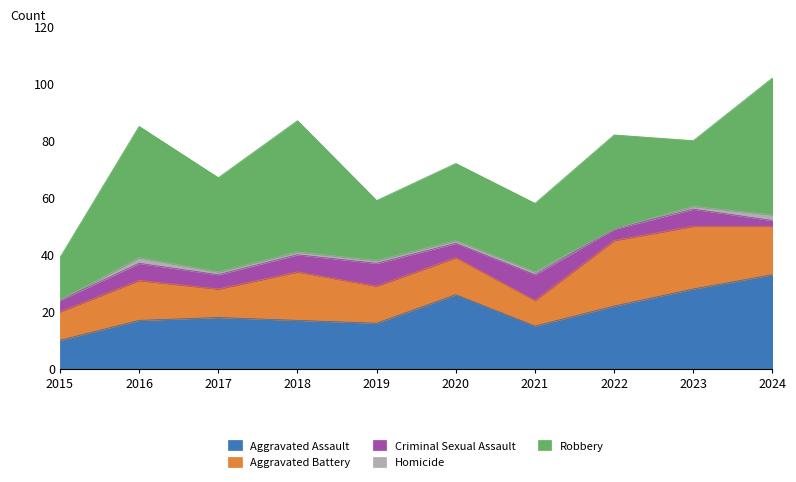

True or false: Aggravated Battery has a value of 9 at 2021.

True